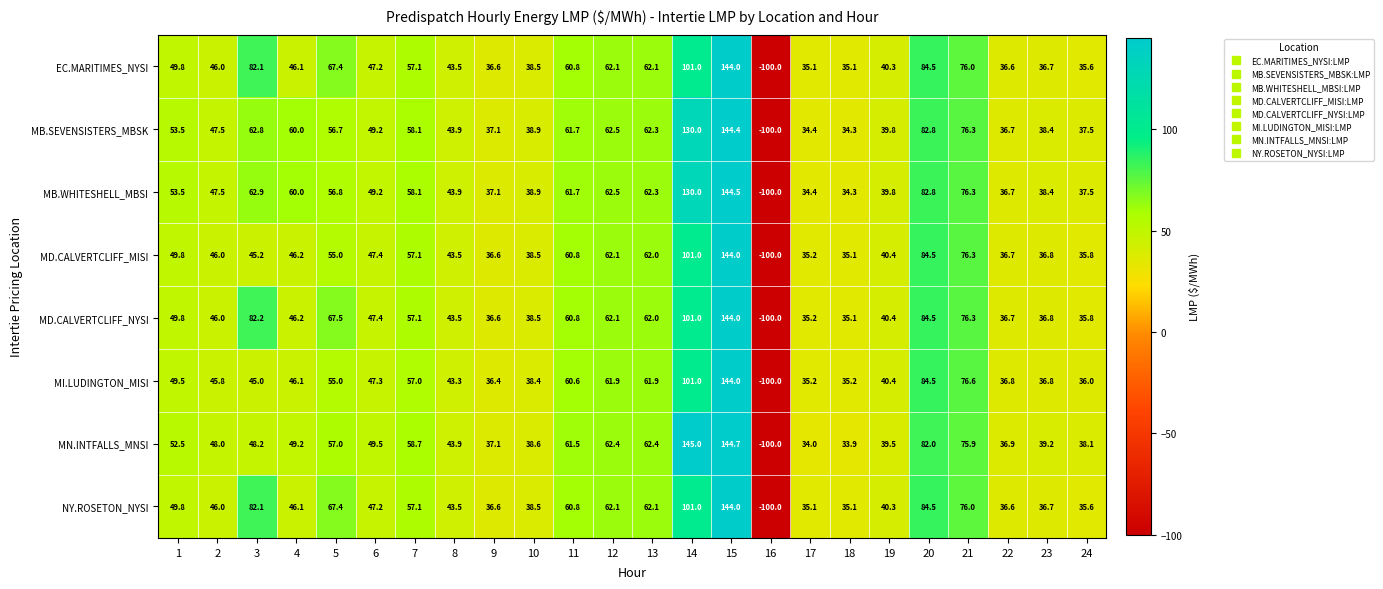

Count the number of categories in the chart.

24